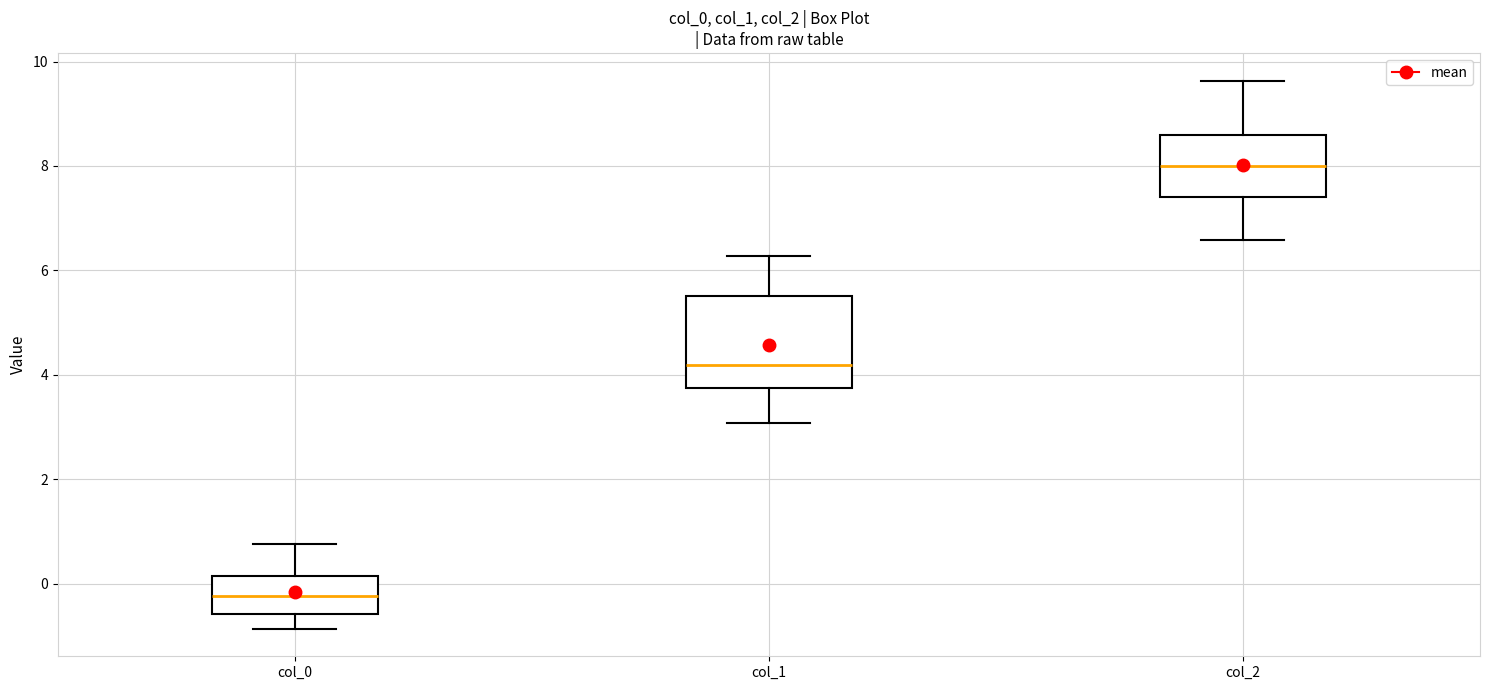

Comparing the boxes themselves (not the whiskers), which one is the tallest?

col_1